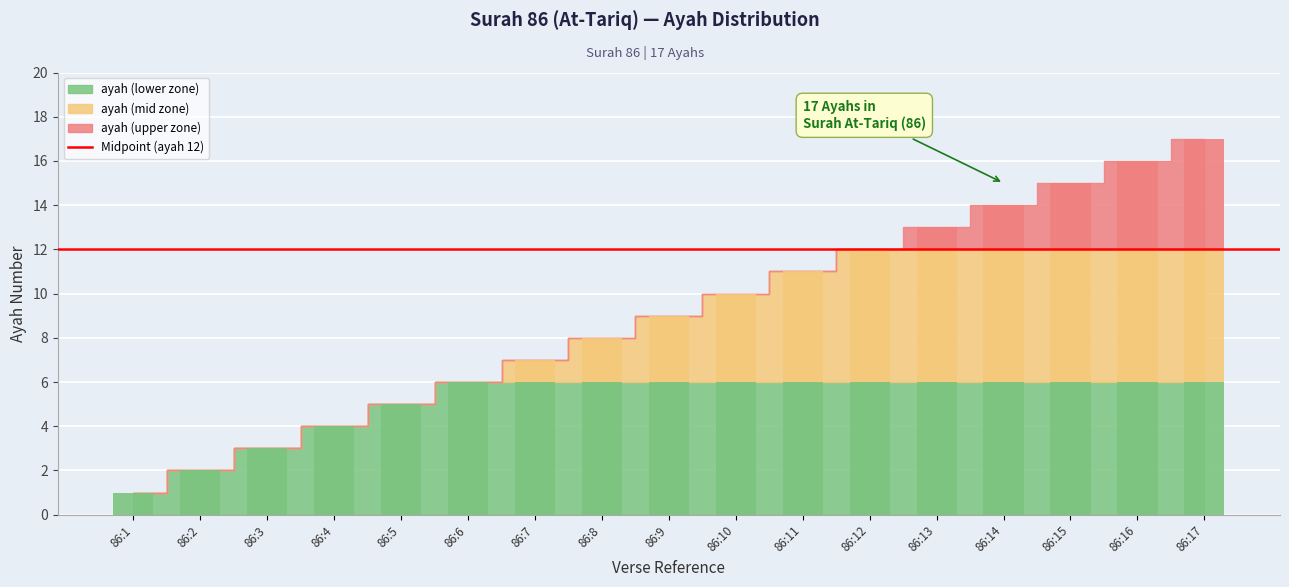

What is the maximum value shown in the chart?

17